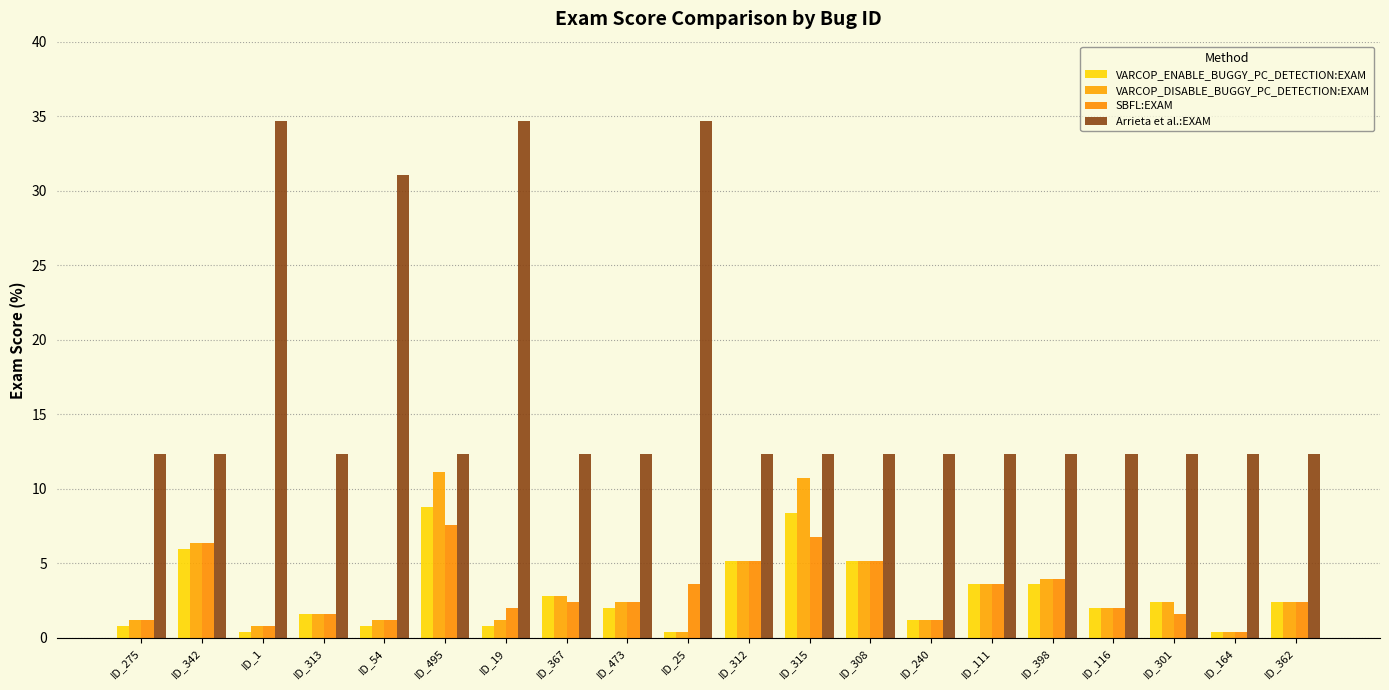

What is the sum of all SBFL:EXAM values?

61.4